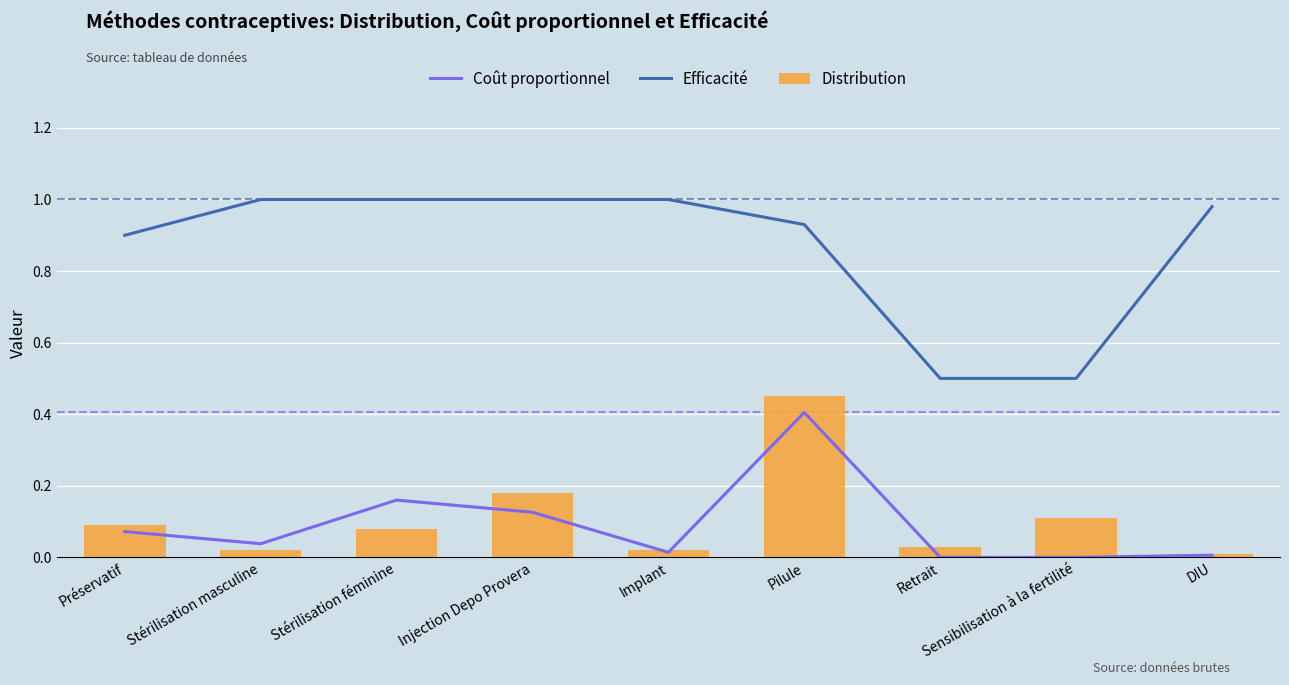

Does the chart contain any negative values?

No